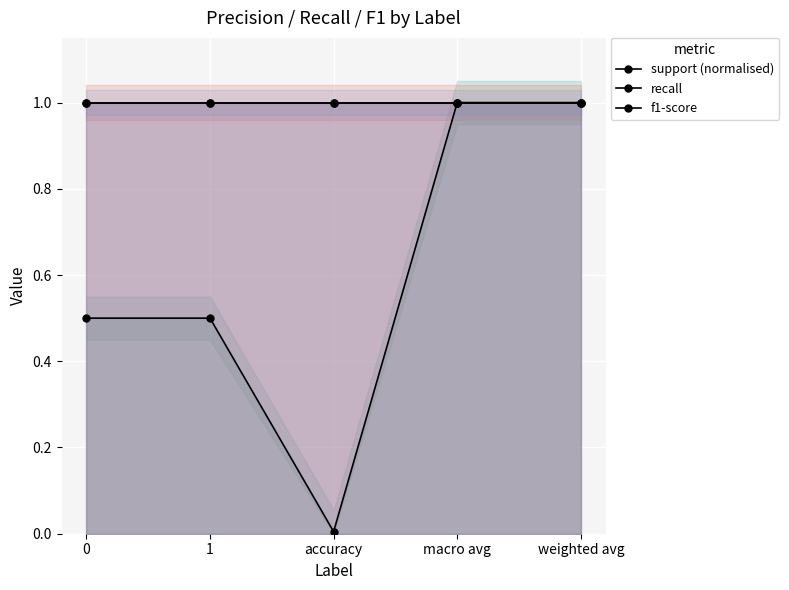

The value of recall at 0 is 0.4. True or false?

False